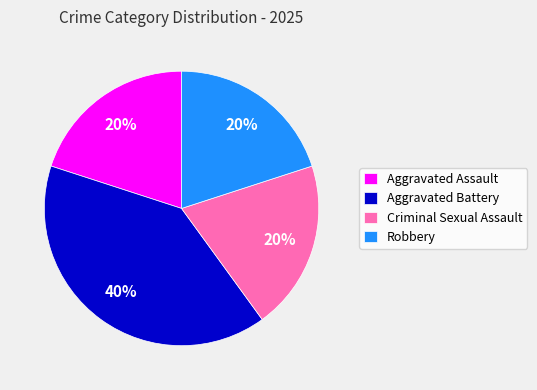

Does Criminal Sexual Assault account for over 50% of the chart?

No